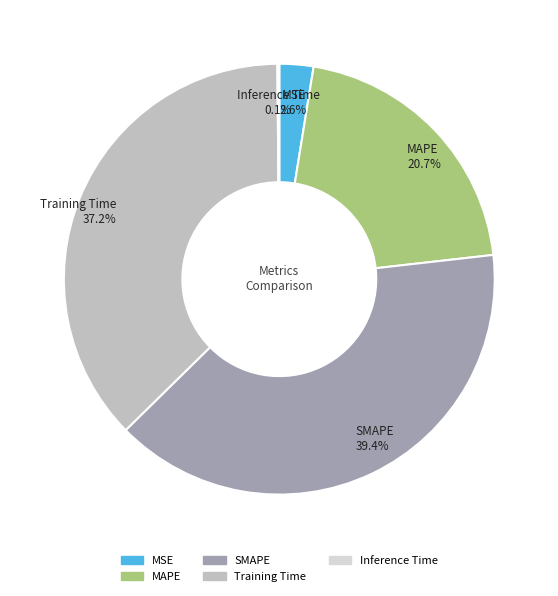

What portion of the pie excludes MAPE?

79.3%